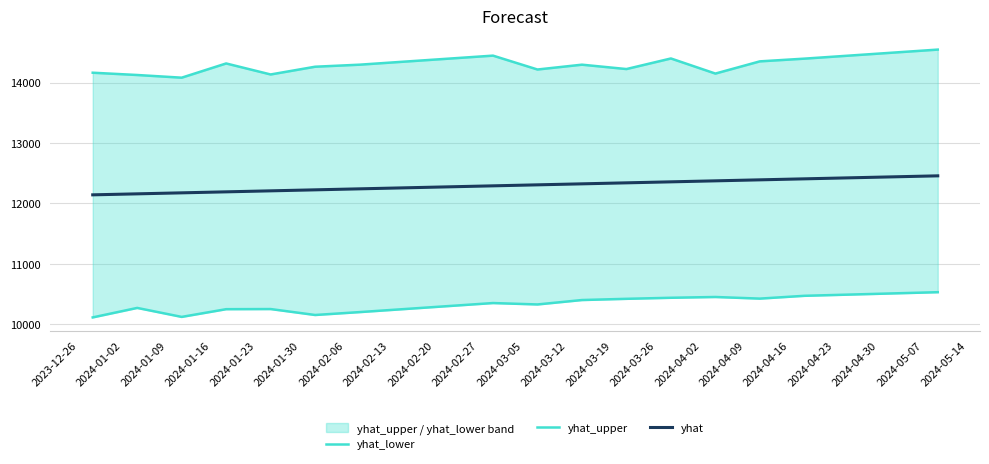

Reading right to left, what are all the values shown in this chart?

yhat_lower: 10530.0	10510.0	10490.0	10470.0	10423.6	10450.4	10437.5	10420.1	10400.0	10326.8	10350.0	10300.0	10250.0	10200.0	10152.1	10250.6	10248.4	10120.4	10269.4	10112.2
yhat_upper: 14550.0	14500.0	14450.0	14400.0	14355.0	14152.7	14402.9	14227.6	14300.0	14220.1	14450.0	14400.0	14350.0	14300.0	14266.1	14137.8	14320.3	14084.7	14129.1	14166.9
yhat: 12458.0	12441.5	12424.9	12408.3	12391.7	12375.2	12358.6	12342.0	12325.4	12308.9	12292.3	12275.7	12259.1	12242.6	12226.0	12209.4	12192.8	12176.3	12159.7	12143.1